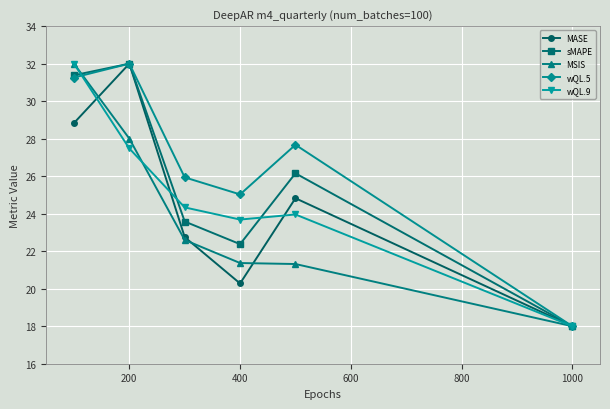

Rank the series by their average value, from highest to lowest.

wQL.5, sMAPE, wQL.9, MASE, MSIS